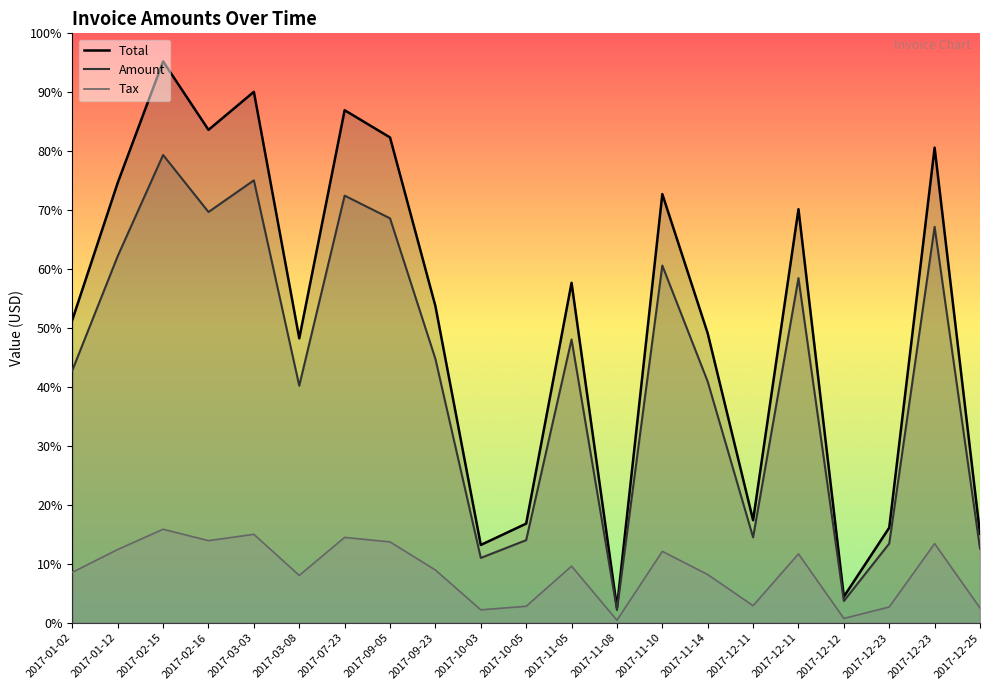

How many lines are shown in the chart?

3